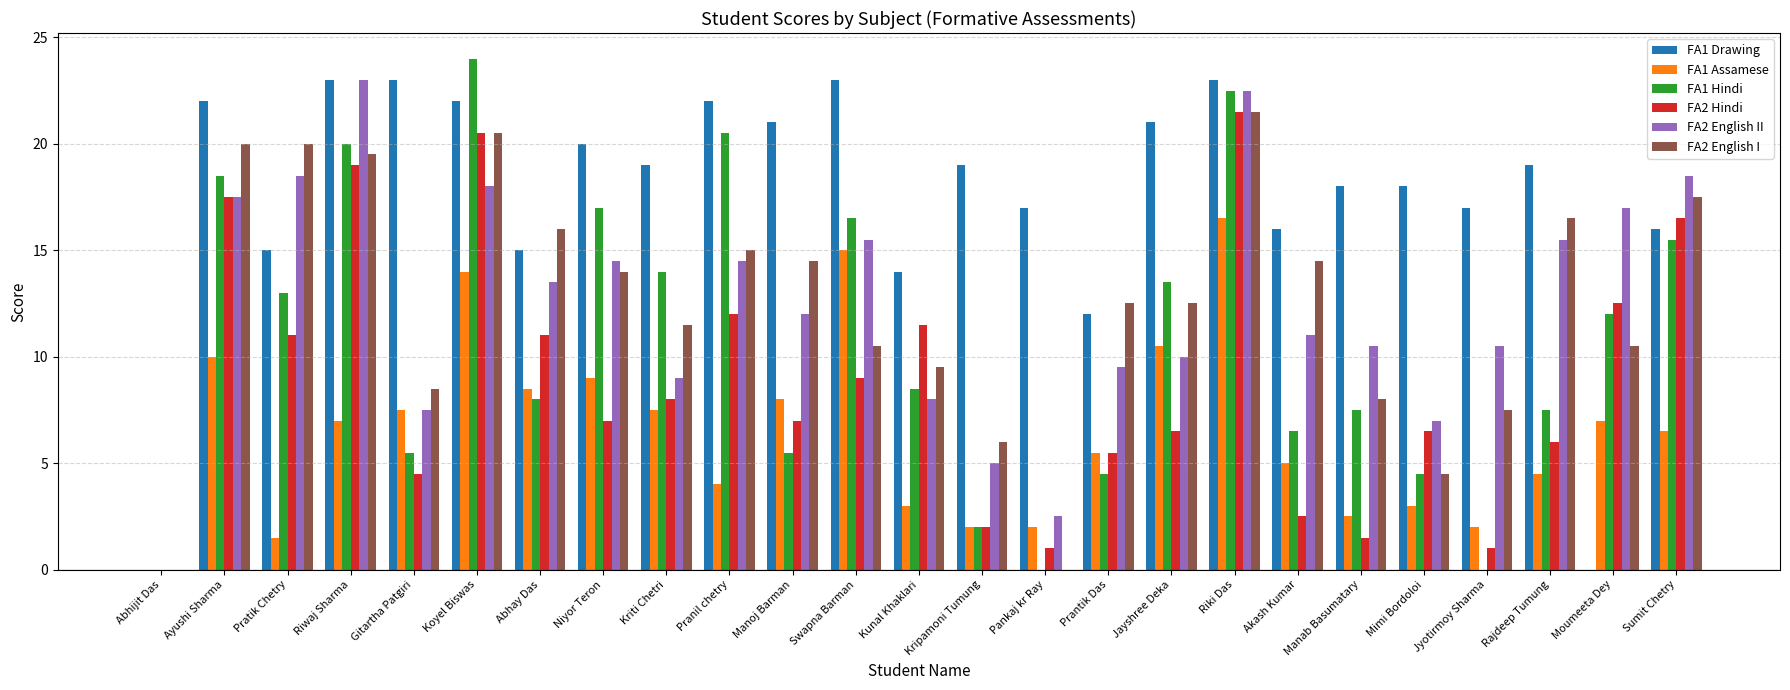

What is the sum of all FA2 English I values?

311.0